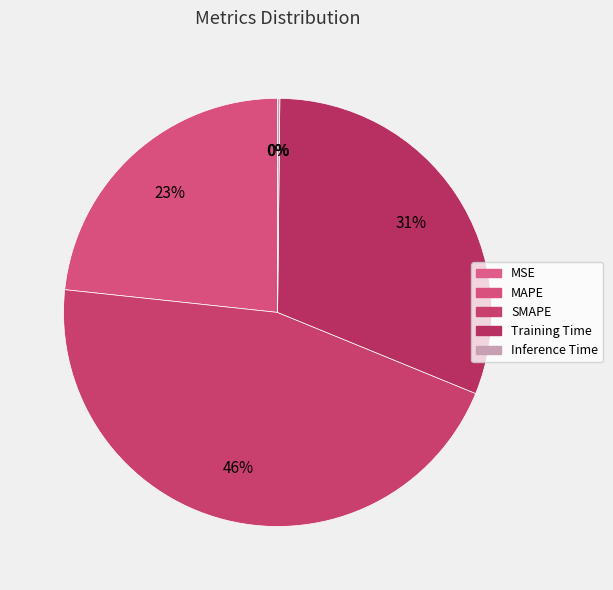

How many segments does this pie chart have?

5